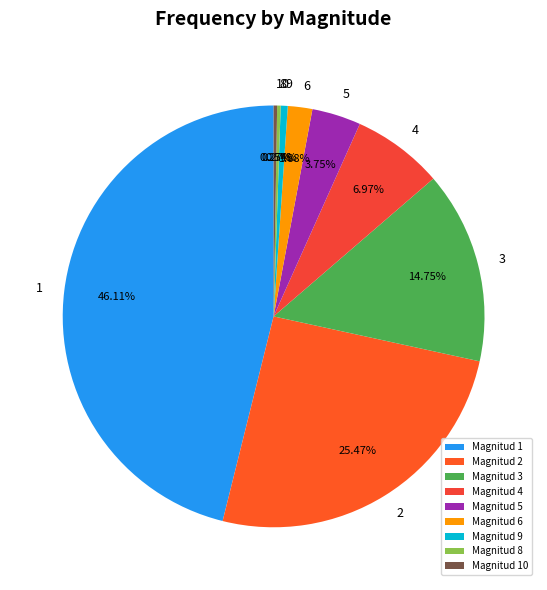

Which has a higher value, 6 or 4?

4